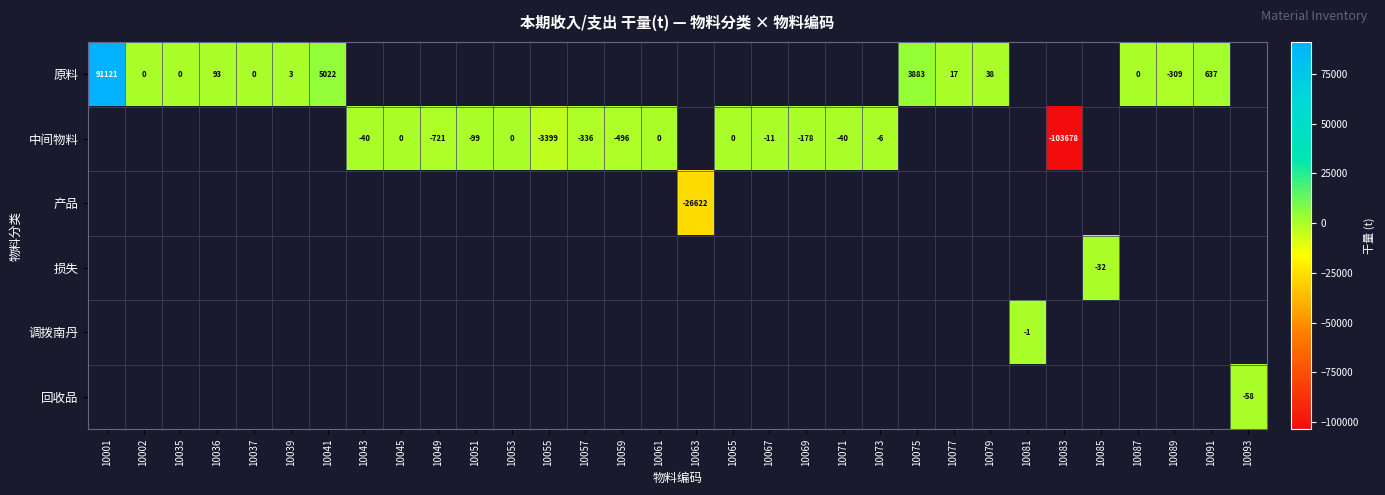

How many categories are shown in the chart?

32